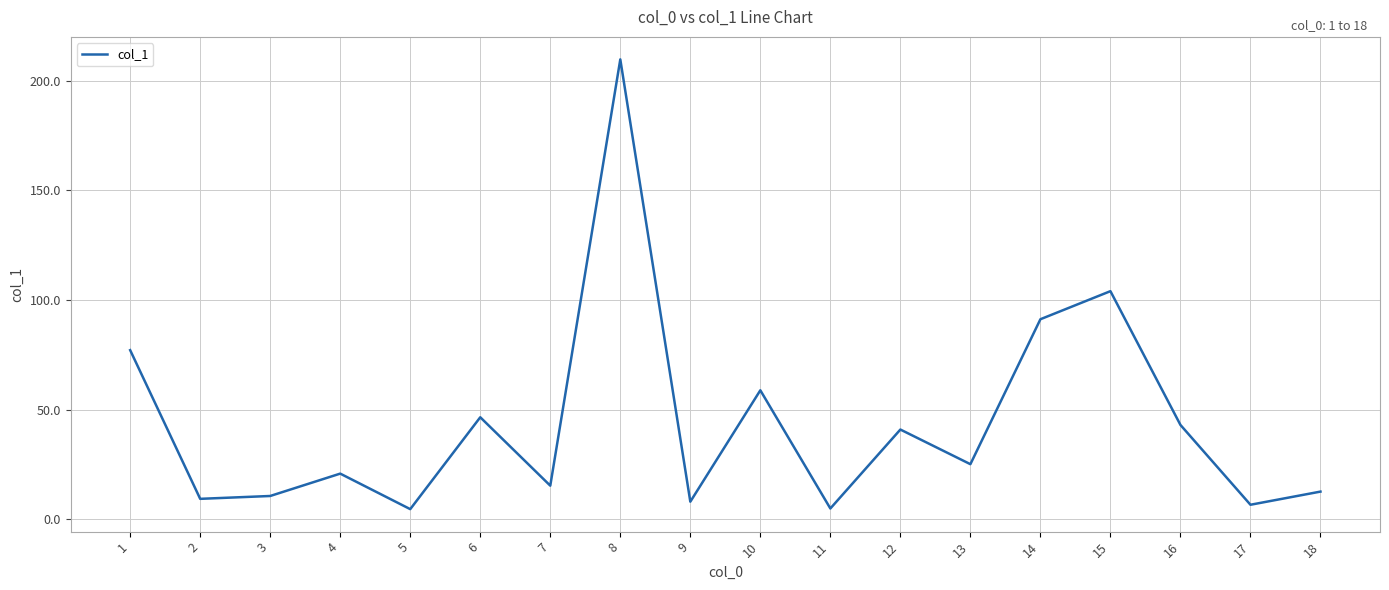

At which label is the value closest to 107?

15